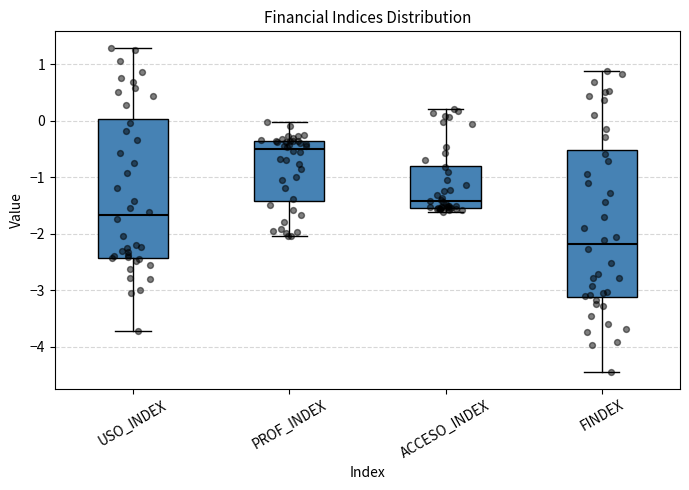

Reading left to right, transcribe this box plot: for each box, give where its median line is, the range the box spans, and where its two whiskers end, as read against the y-axis. The values are not printed on the chart, so give them approximately, as read against the axis.

USO_INDEX: median -1.7, box -2.4 to 0.0, whiskers -3.7 to 1.3
PROF_INDEX: median -0.5, box -1.4 to -0.4, whiskers -2.0 to 0.0
ACCESO_INDEX: median -1.4, box -1.5 to -0.8, whiskers -1.6 to 0.2
FINDEX: median -2.2, box -3.1 to -0.5, whiskers -4.4 to 0.9